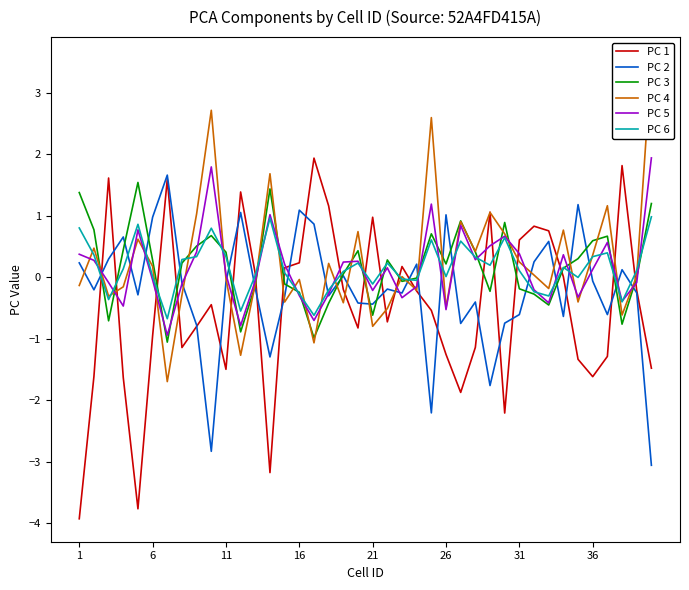

How many series are shown in this chart?

6